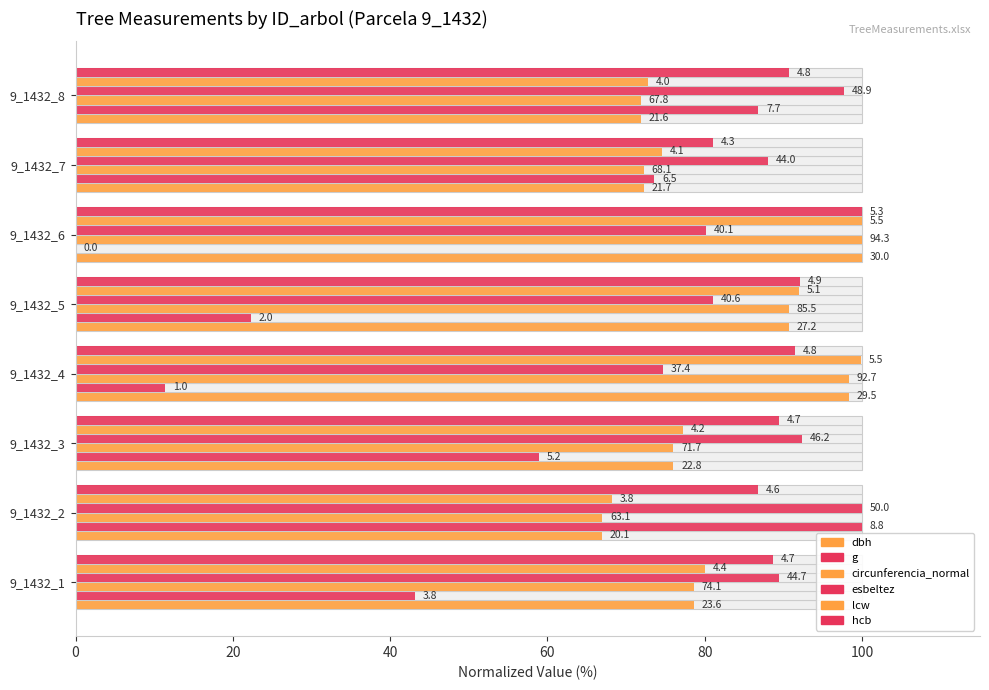

Does the chart contain stacked bars?

No